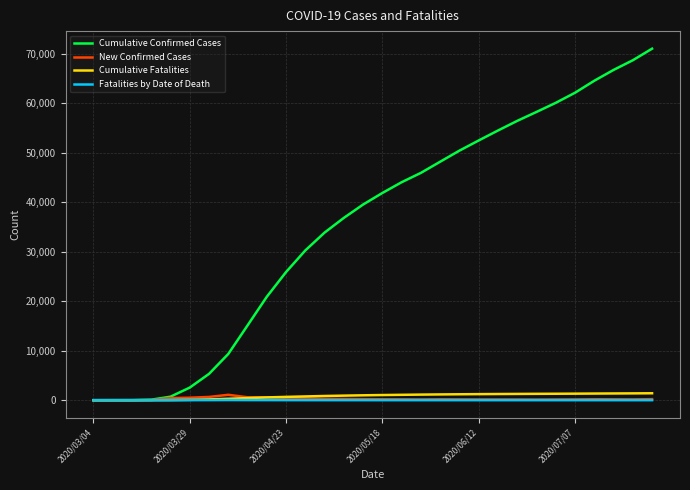

How many categories are shown in the chart?

30